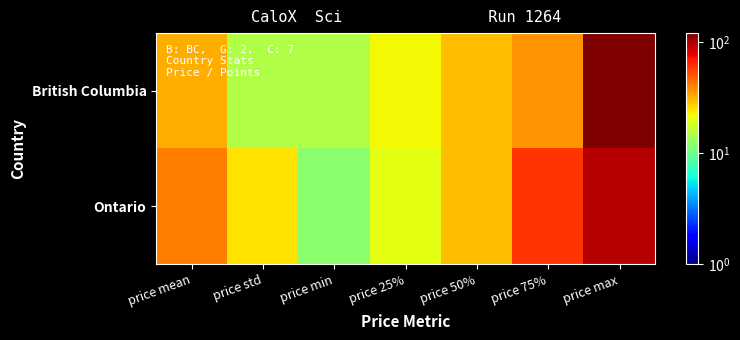

Rank the series at price 75% from lowest to highest value.

British Columbia, Ontario